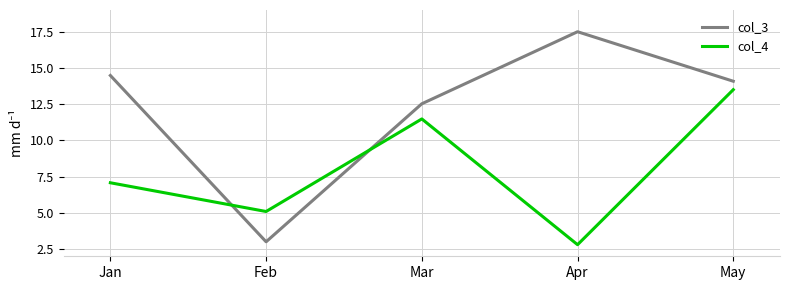

What is the highest value of the col_3 series?

17.5